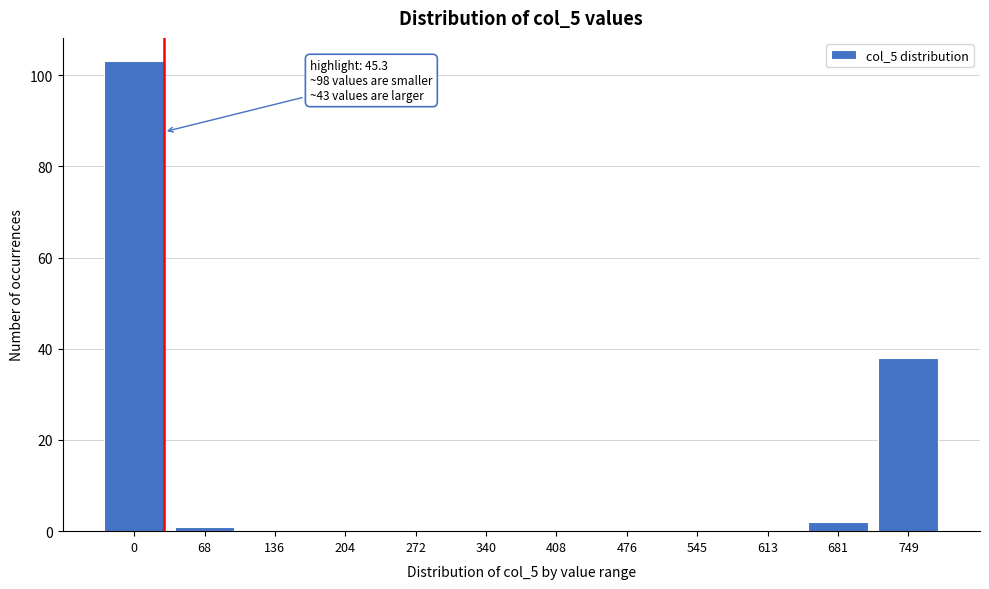

Reading right to left, list all the values displayed in this chart.

749=38	681=2	613=0	545=0	476=0	408=0	340=0	272=0	204=0	136=0	68=1	0=103